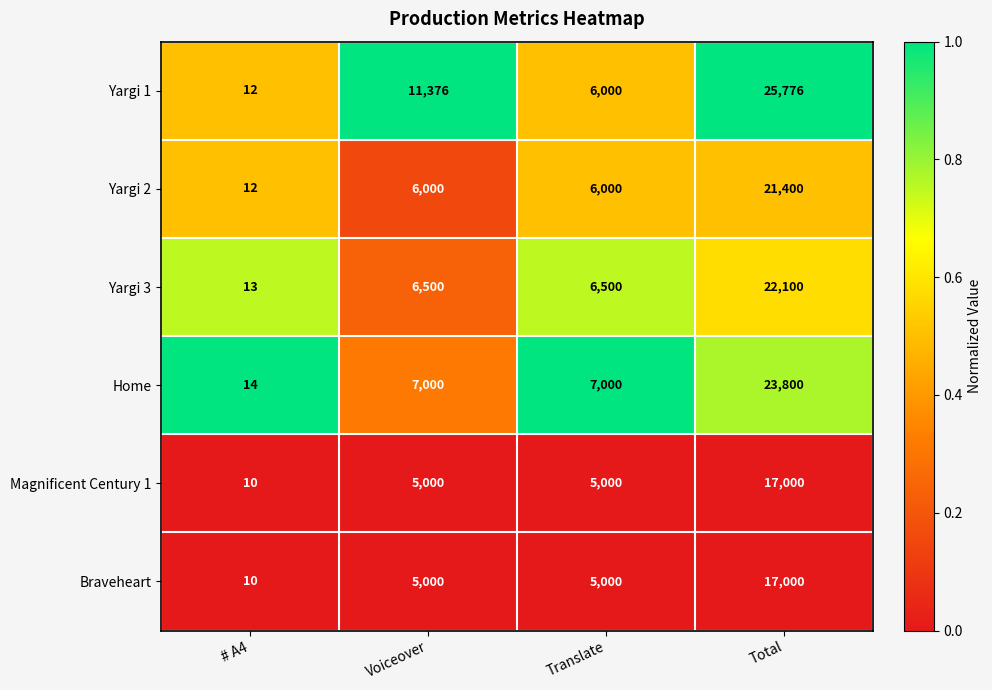

True or false: Home has a value of 7671 at Total.

False